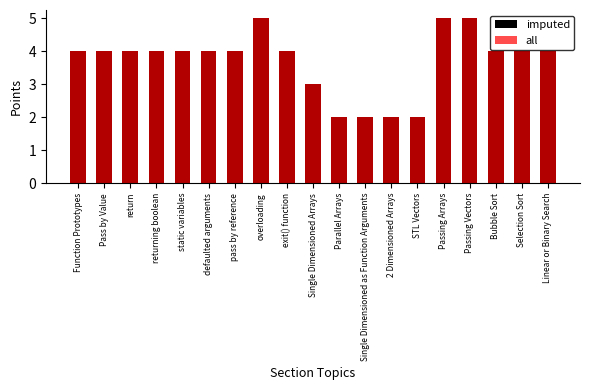

What is the difference between the maximum and minimum values in the all series?

3